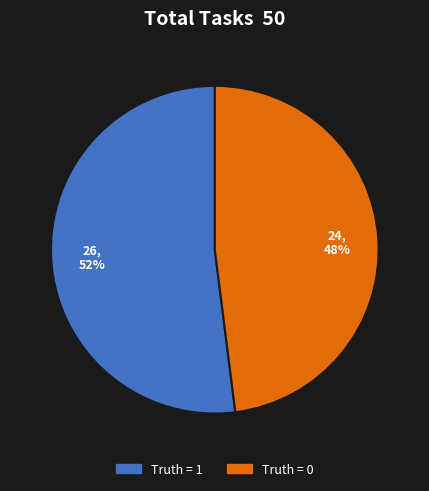

To the nearest percent, what is the difference between the largest and smallest slice percentages?

4%